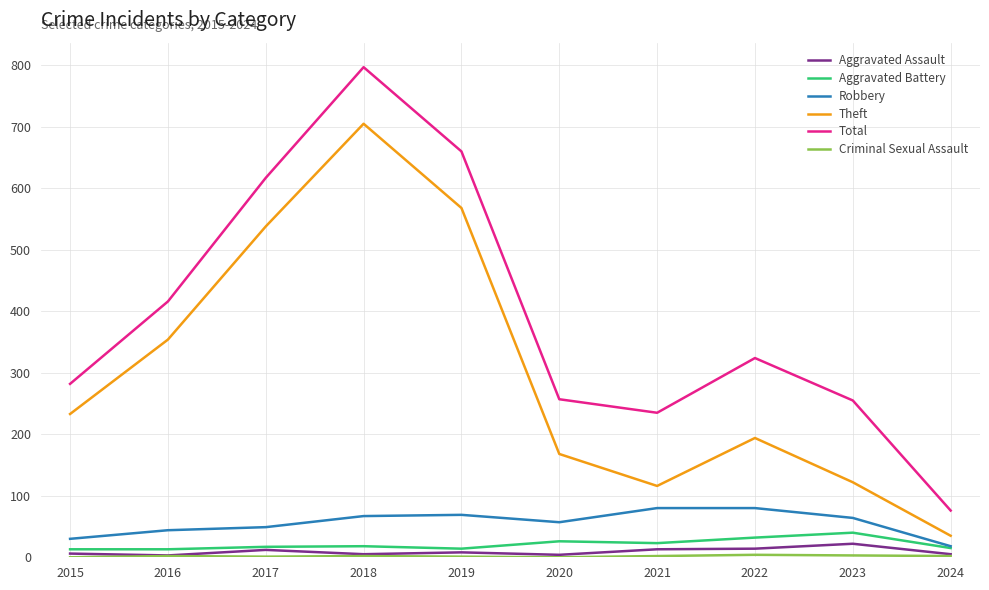

What is the difference between the highest and lowest values at 2016?

414